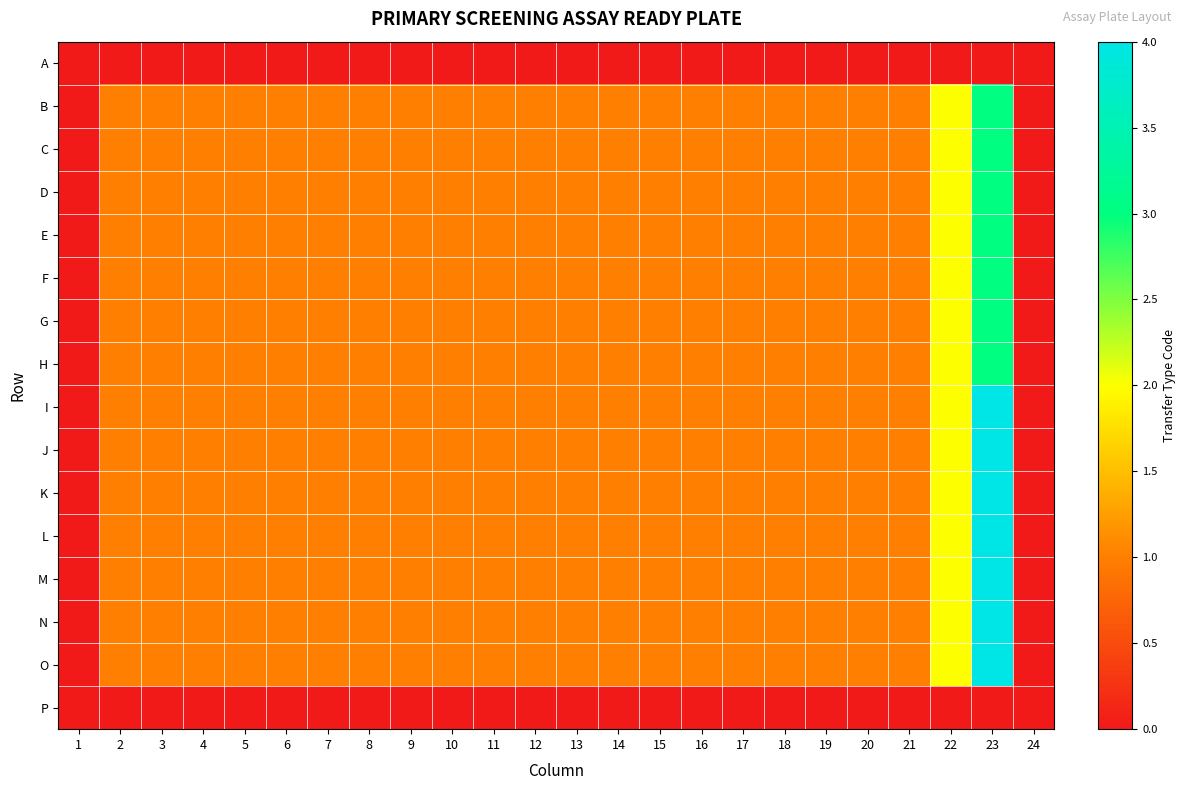

Which label corresponds to the largest value in the chart?

23